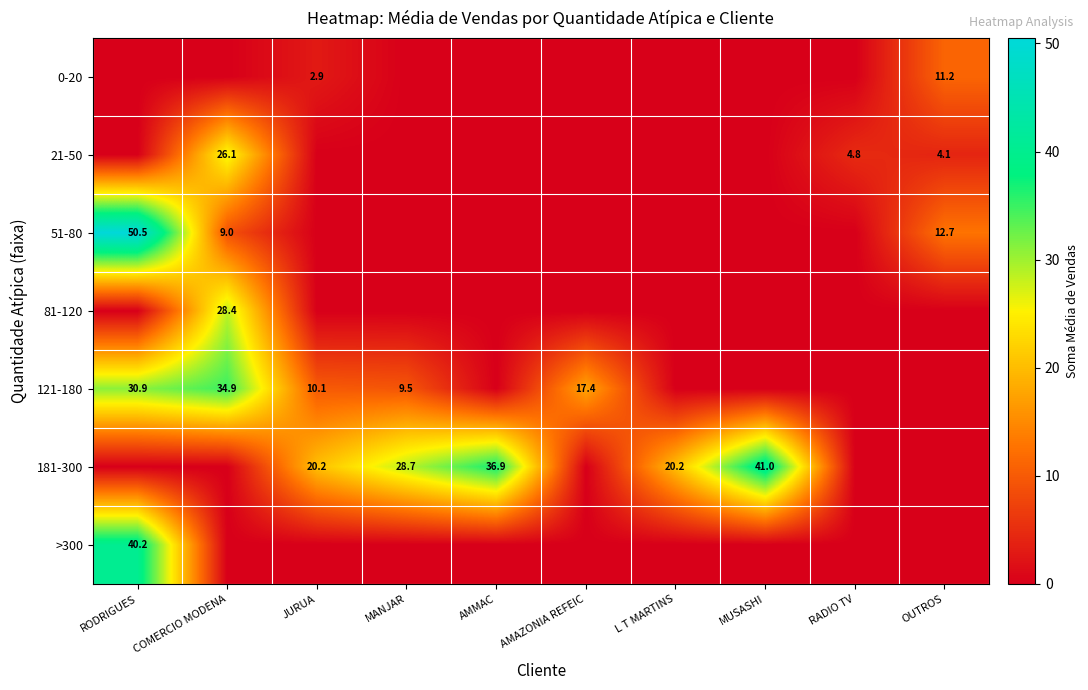

Which series has the largest range (max minus min)?

51-80